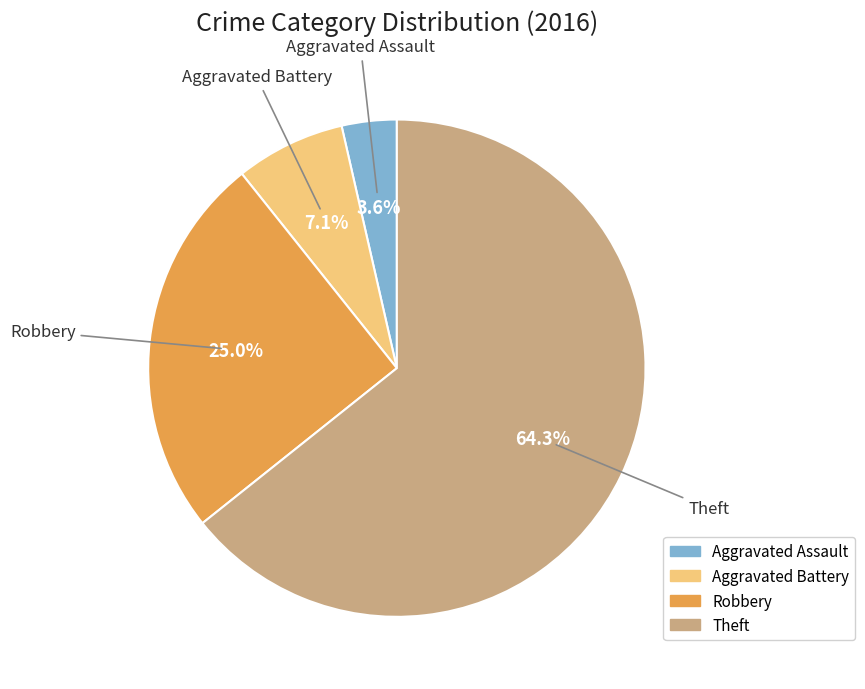

Which has a higher value, Robbery or Aggravated Battery?

Robbery